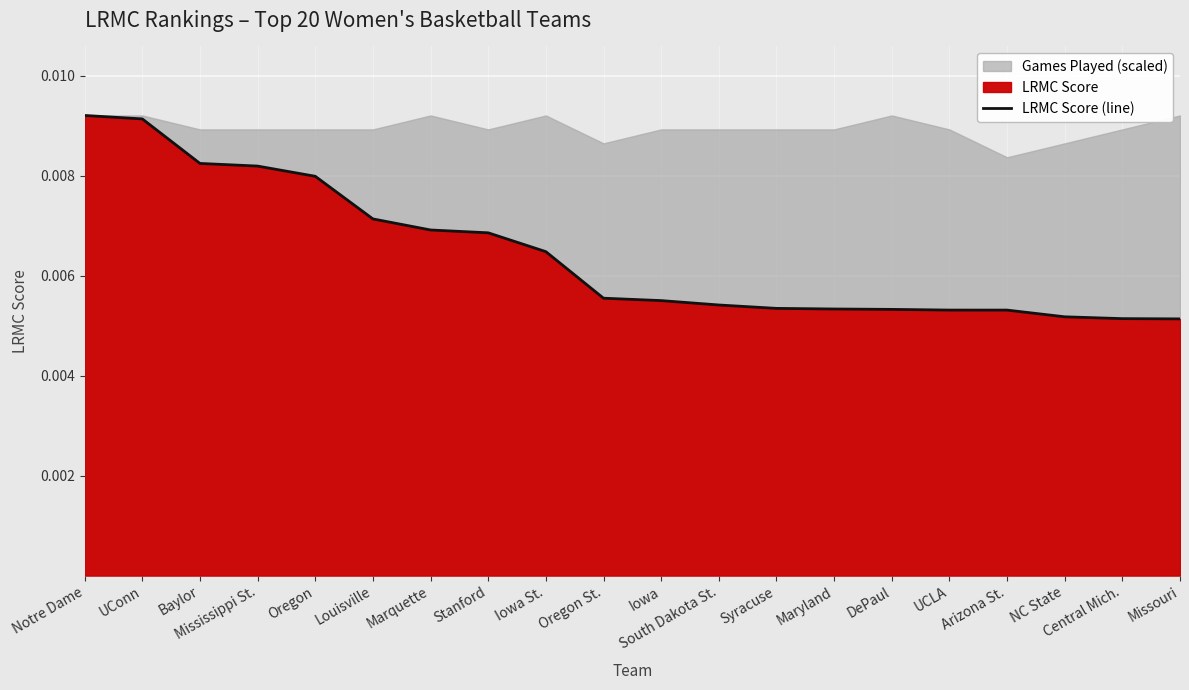

How many lines are shown in the chart?

1